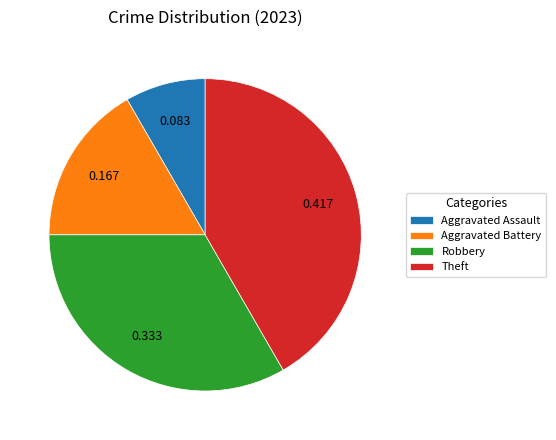

Which category has the smallest portion of the pie?

Aggravated Assault